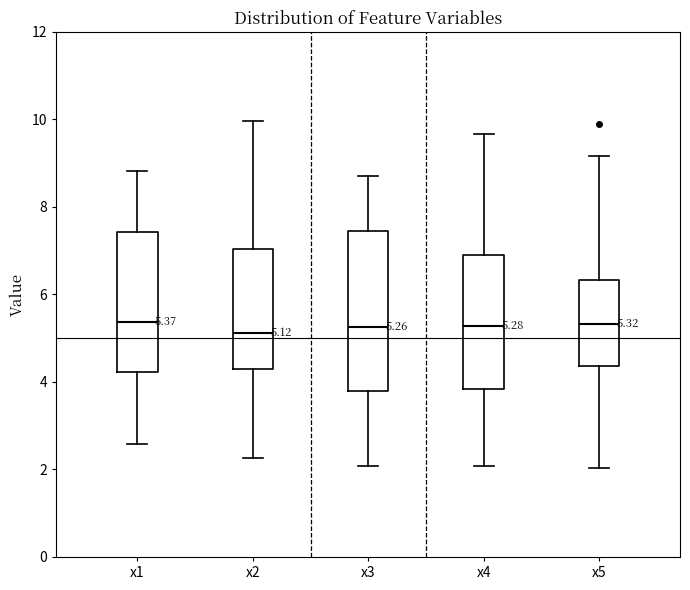

Which box is the tallest, from its lower edge to its upper edge?

x3